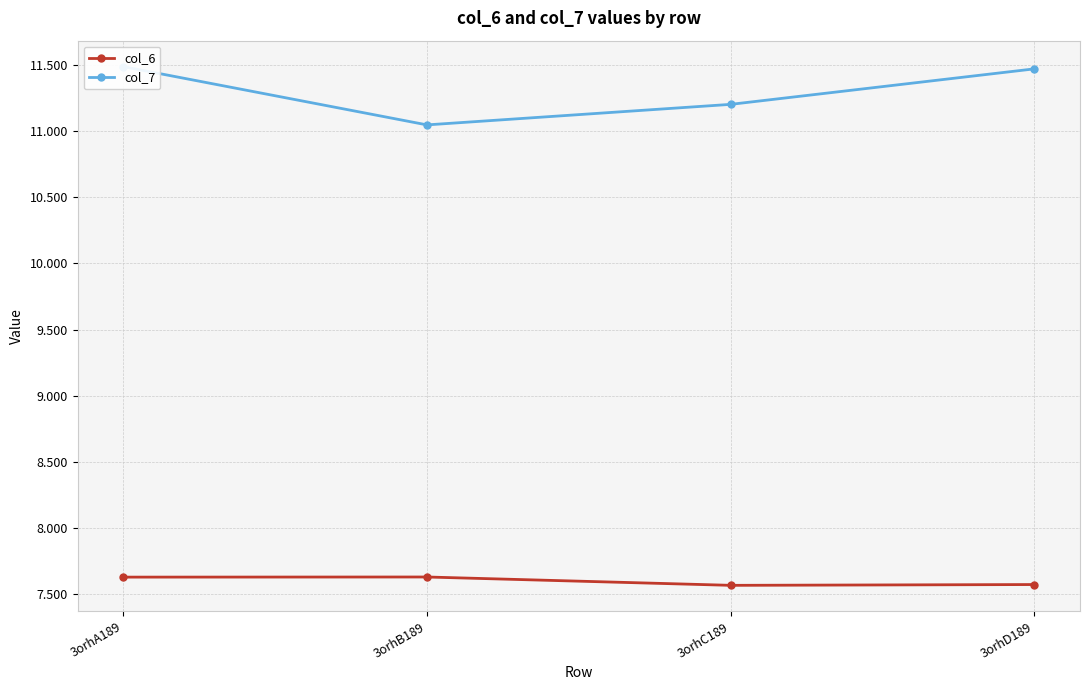

Which series changed the most between 3orhB189 and 3orhD189?

col_7